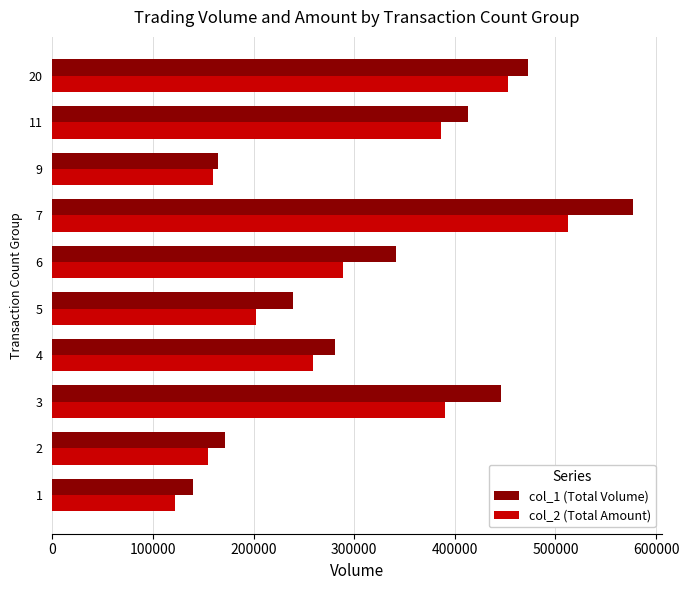

How many categories are shown in the chart?

10